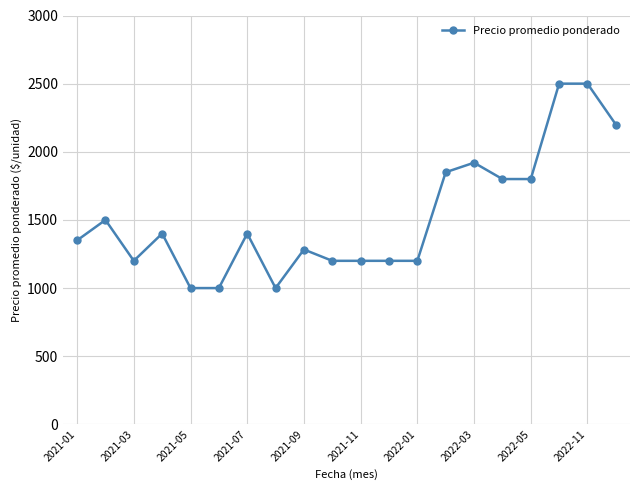

Does the chart have visible grid lines?

Yes